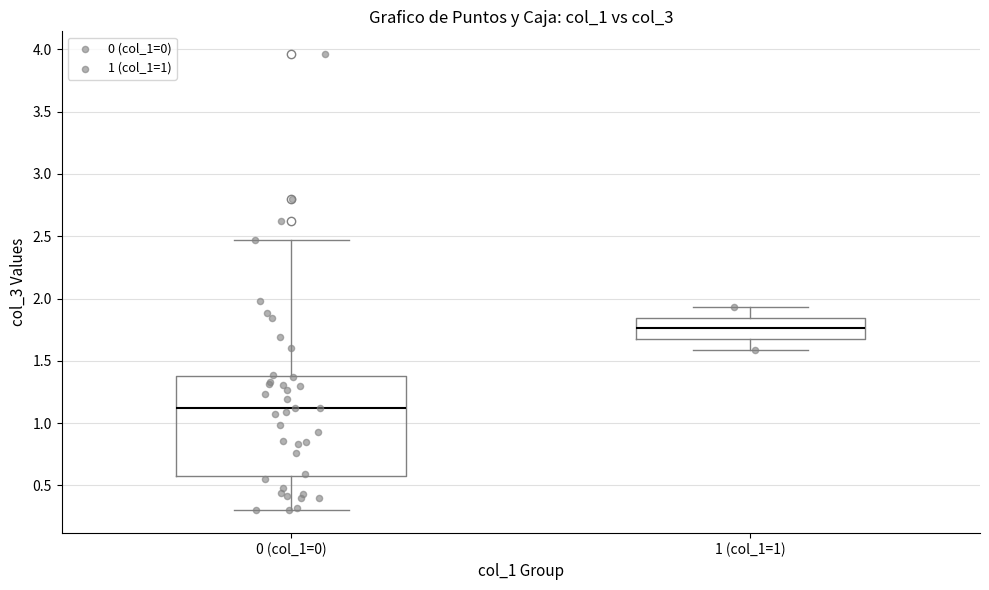

Reading left to right, transcribe this box plot: for each box, give where its median line is, the range the box spans, and where its two whiskers end, as read against the y-axis. The values are not printed on the chart, so give them approximately, as read against the axis.

0 (col_1=0): median 1.10, box 0.55 to 1.40, whiskers 0.30 to 2.45
1 (col_1=1): median 1.75, box 1.70 to 1.85, whiskers 1.60 to 1.95